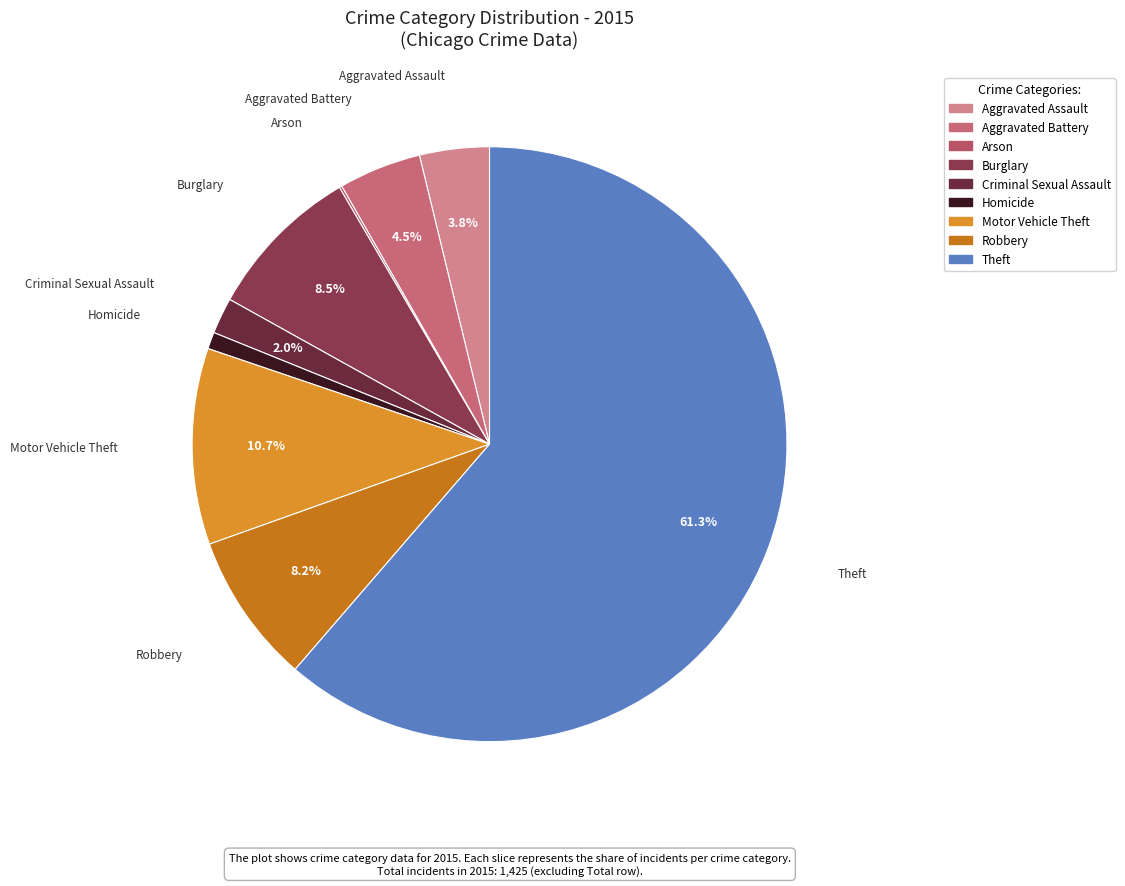

Approximately how many times larger is the value at Theft compared to Robbery?

7.5